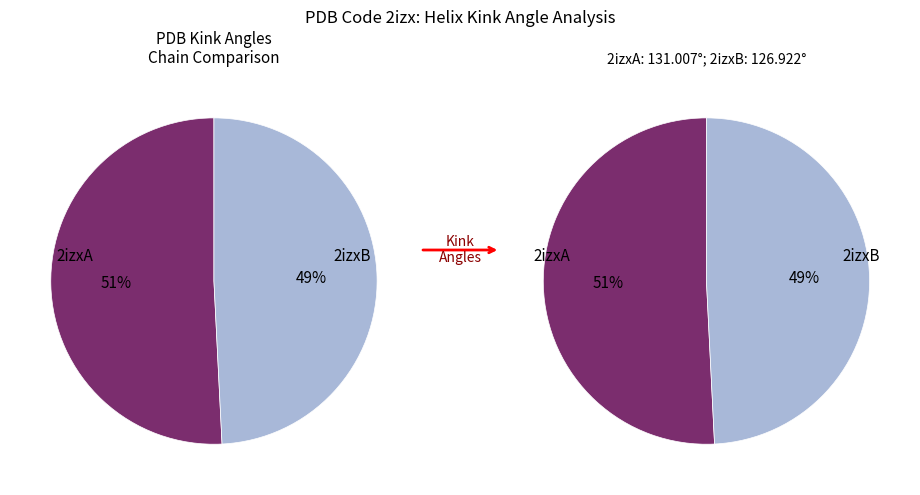

How many segments does this pie chart have?

2